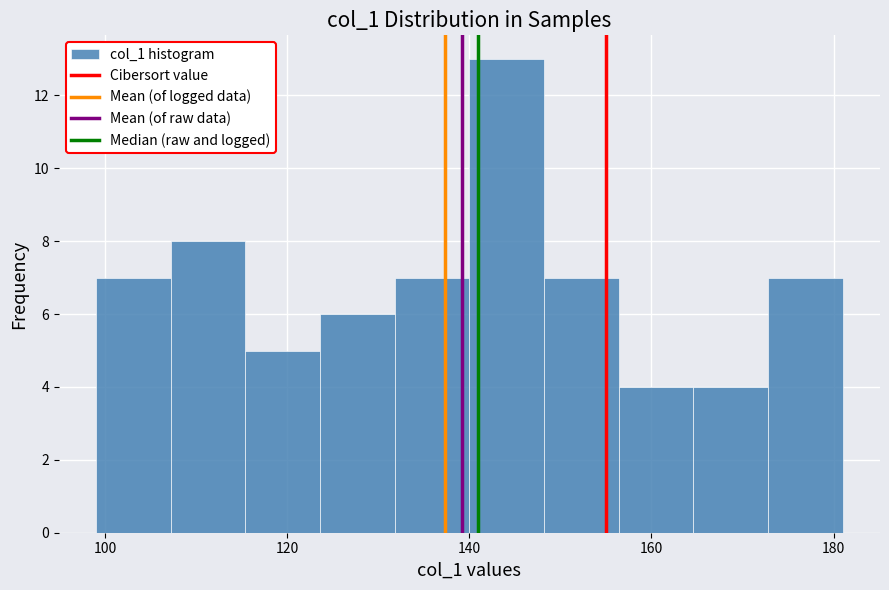

What is the height of the bar covering 164.6 to 172.8 on the x-axis? Neither the bar edges nor the heights are printed on the chart, so give them approximately, as read against the axes.

4